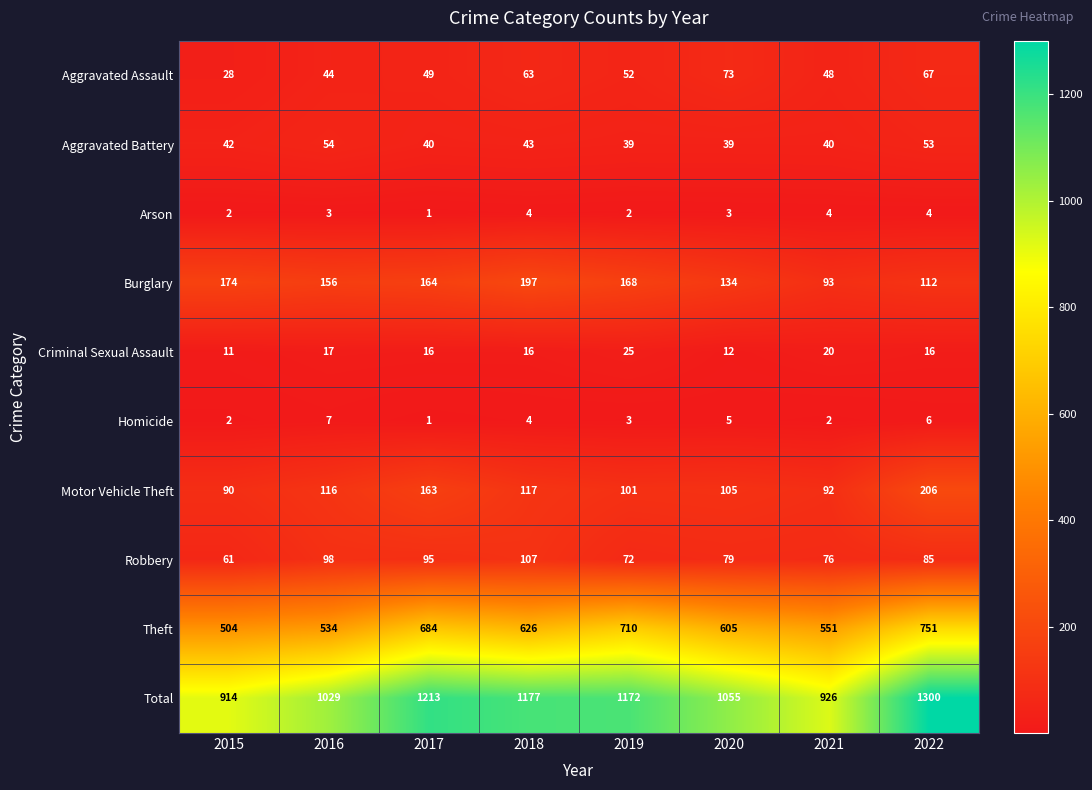

At how many categories does at least one series exceed 995?

6